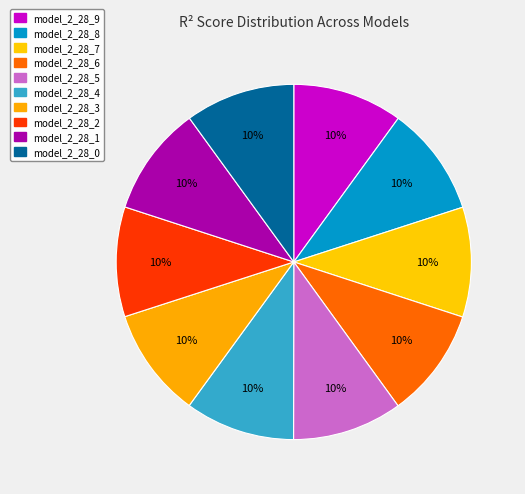

Is model_2_28_9 the majority of the pie?

No